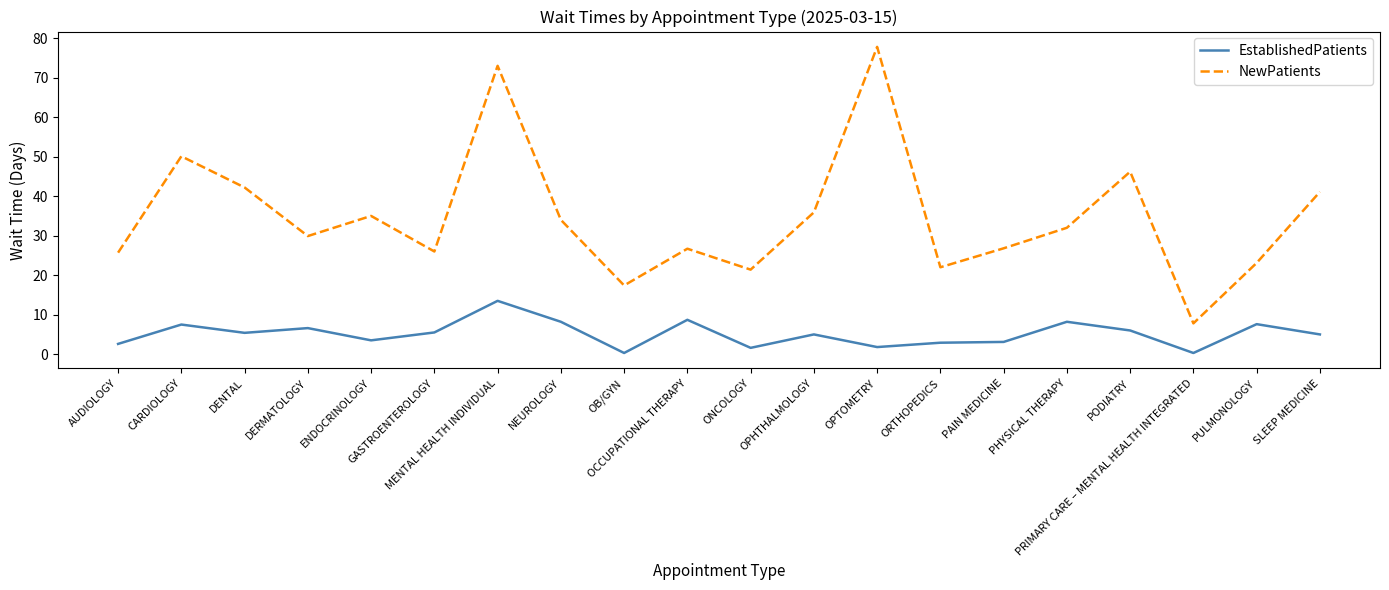

What is the difference between the maximum and minimum values in the EstablishedPatients series?

13.2